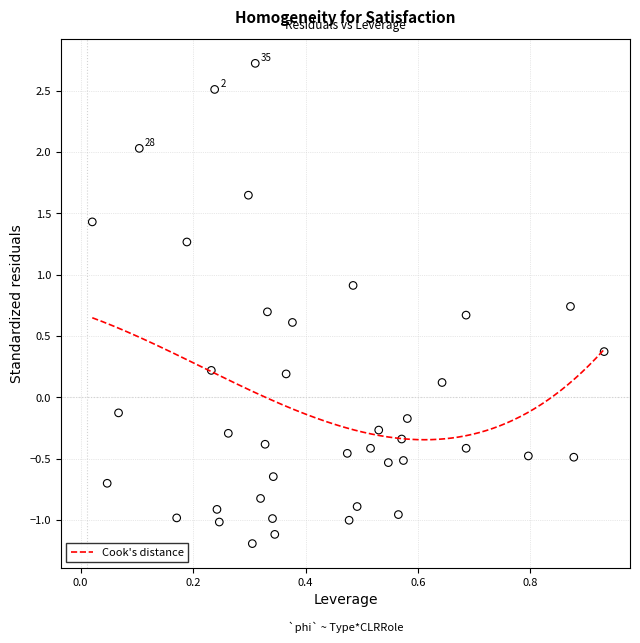

What is the range of X values (max minus min)?

0.9